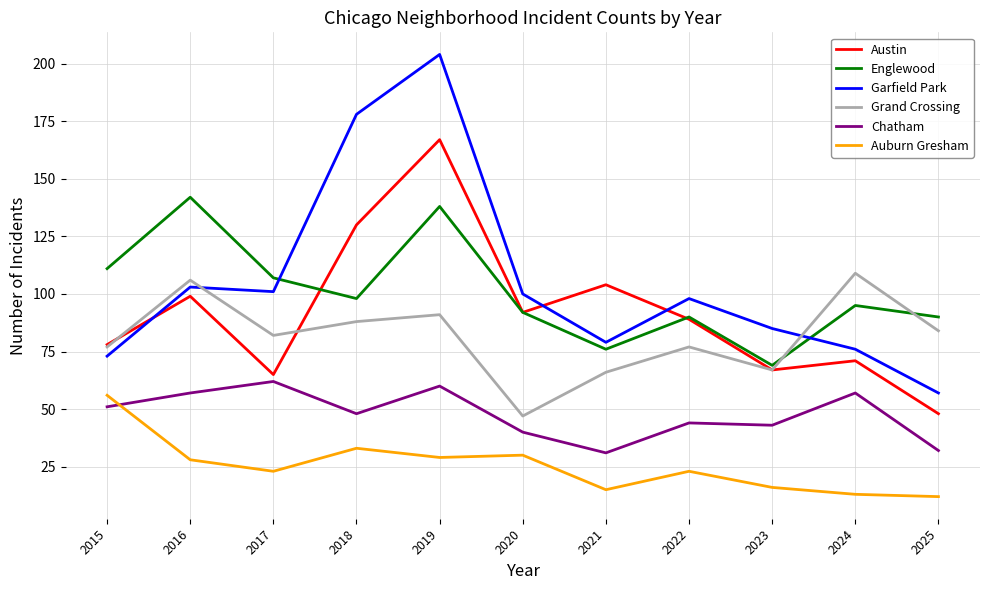

What value does the Englewood series have at 2025, to the nearest 10?

90